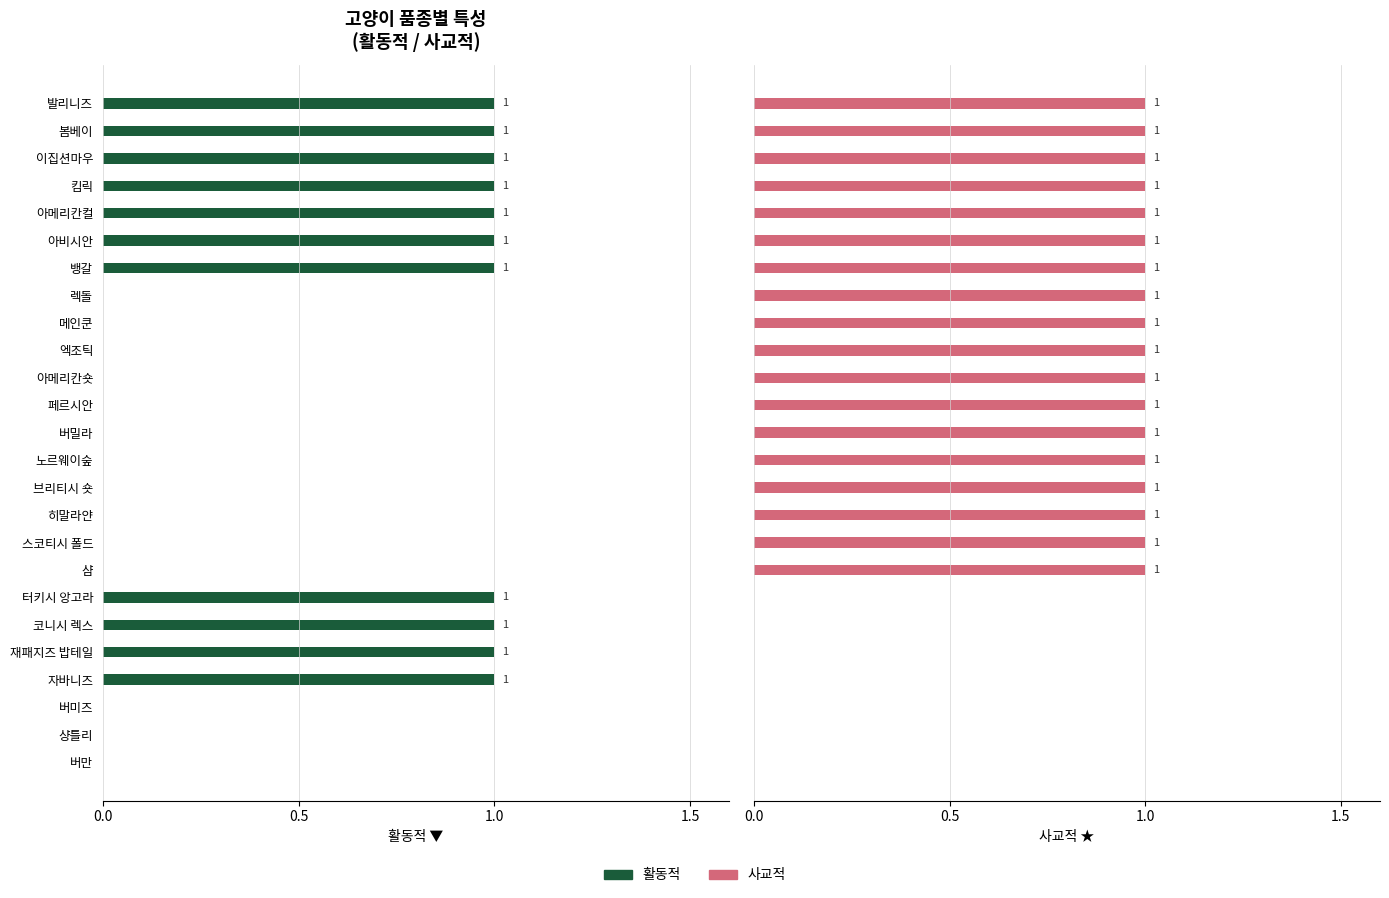

Which series has the largest range (max minus min)?

활동적